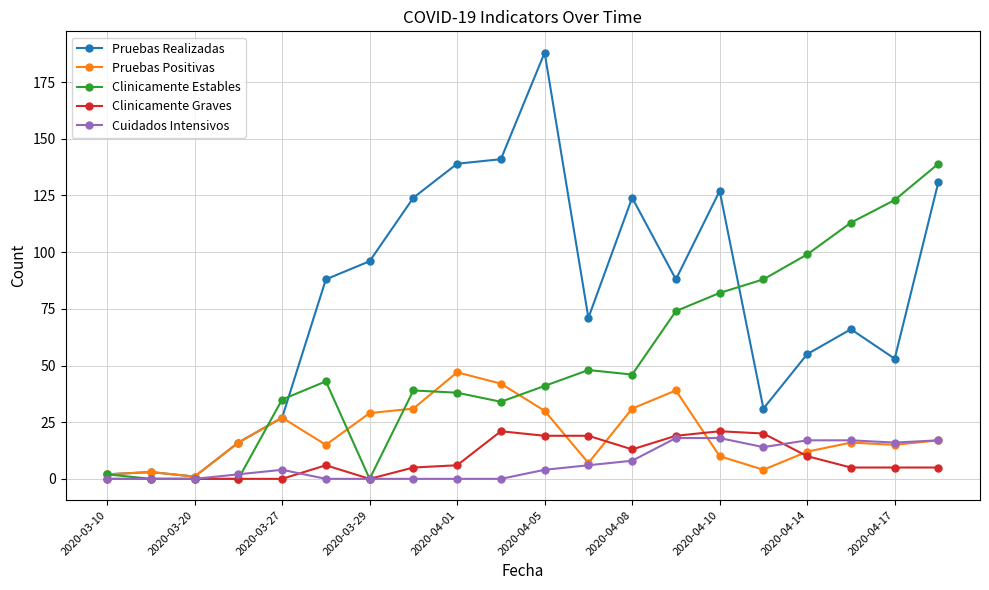

True or false: Pruebas Realizadas has more than 2 points higher than both neighbors.

True